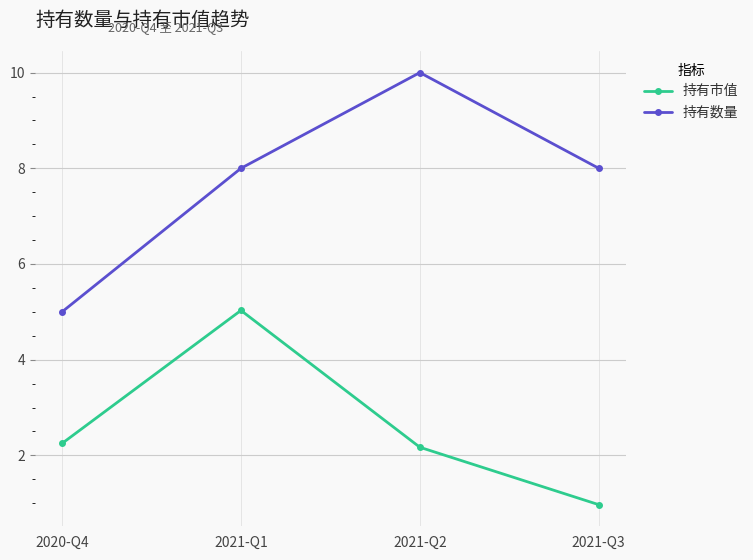

At 2020-Q4, list the series in order from smallest to largest.

持有市值, 持有数量